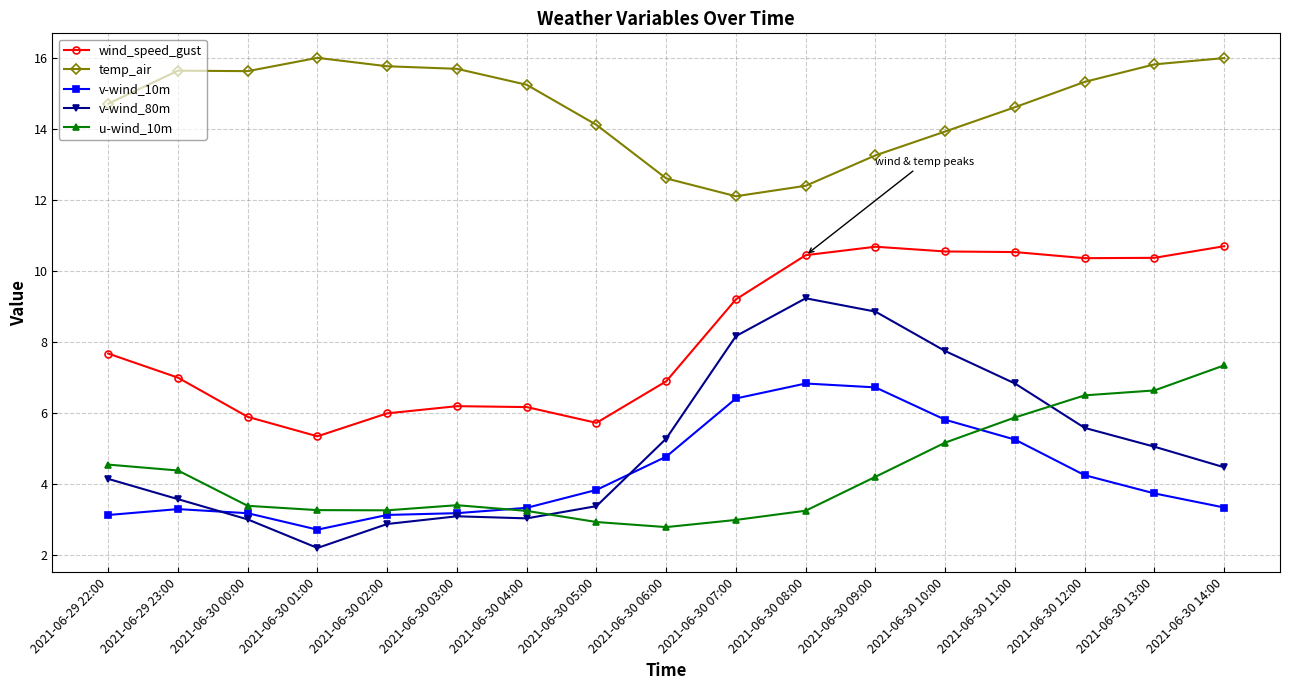

Where does the u-wind_10m series first go above 3?

2021-06-29 22:00